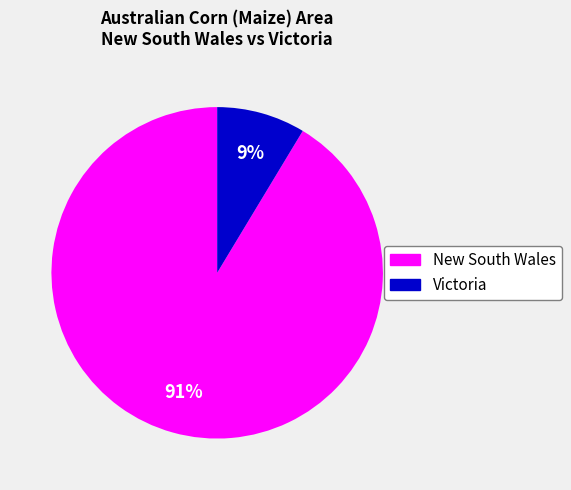

Is there a majority slice in this chart?

Yes